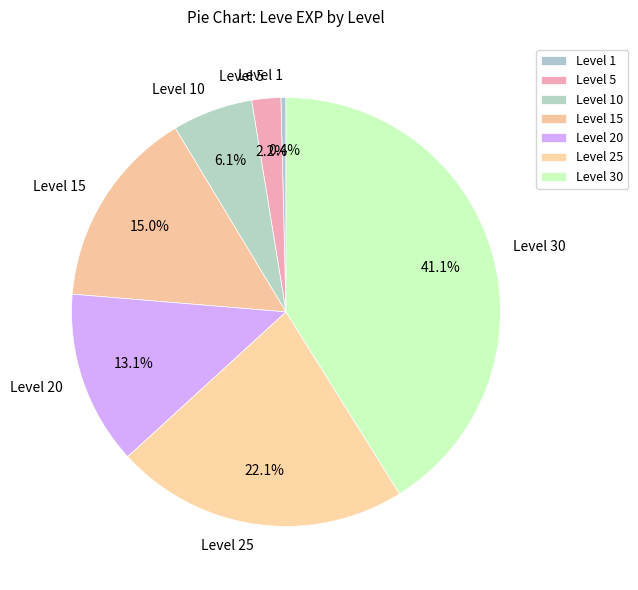

Approximately how many times larger is the value at Level 30 compared to Level 25?

1.9